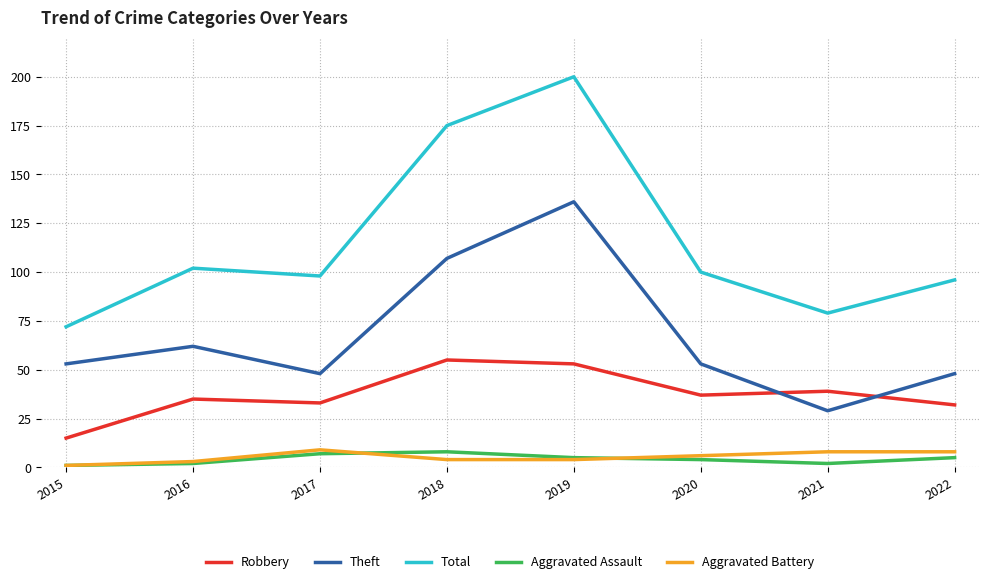

True or false: Aggravated Battery and Aggravated Assault cross at least once.

True